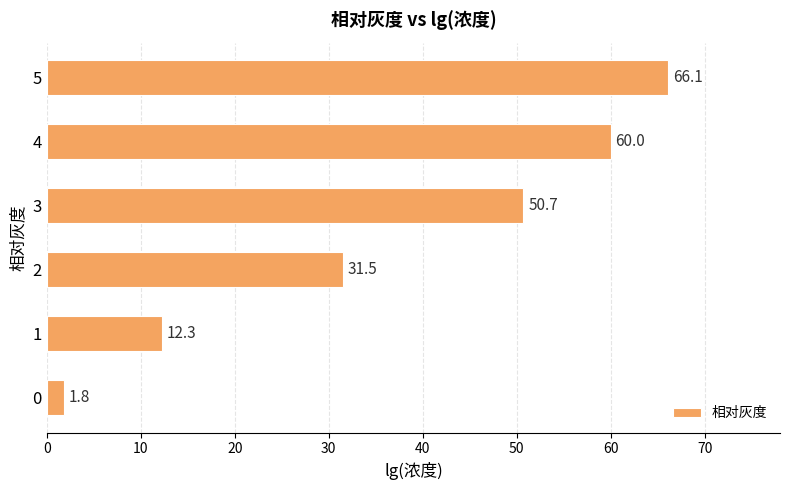

What is the approximate value at 4?

60.0